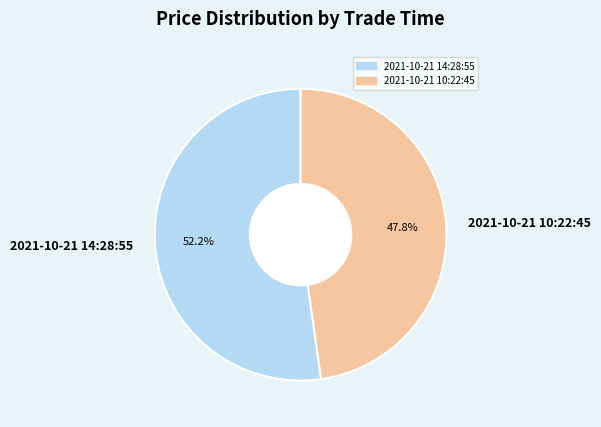

Which category has the smallest portion of the pie?

2021-10-21 10:22:45